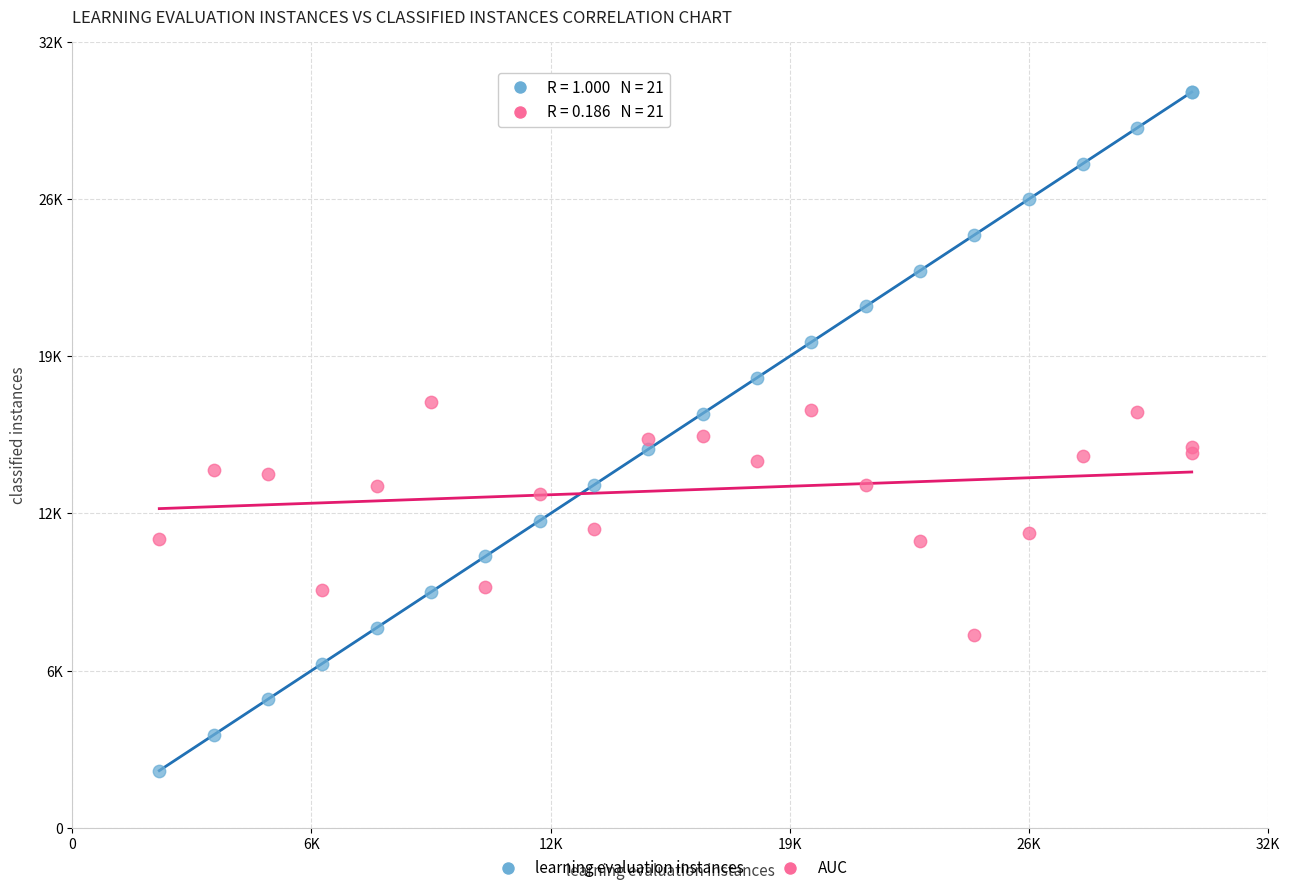

Which series contains the highest Y value?

learning evaluation instances